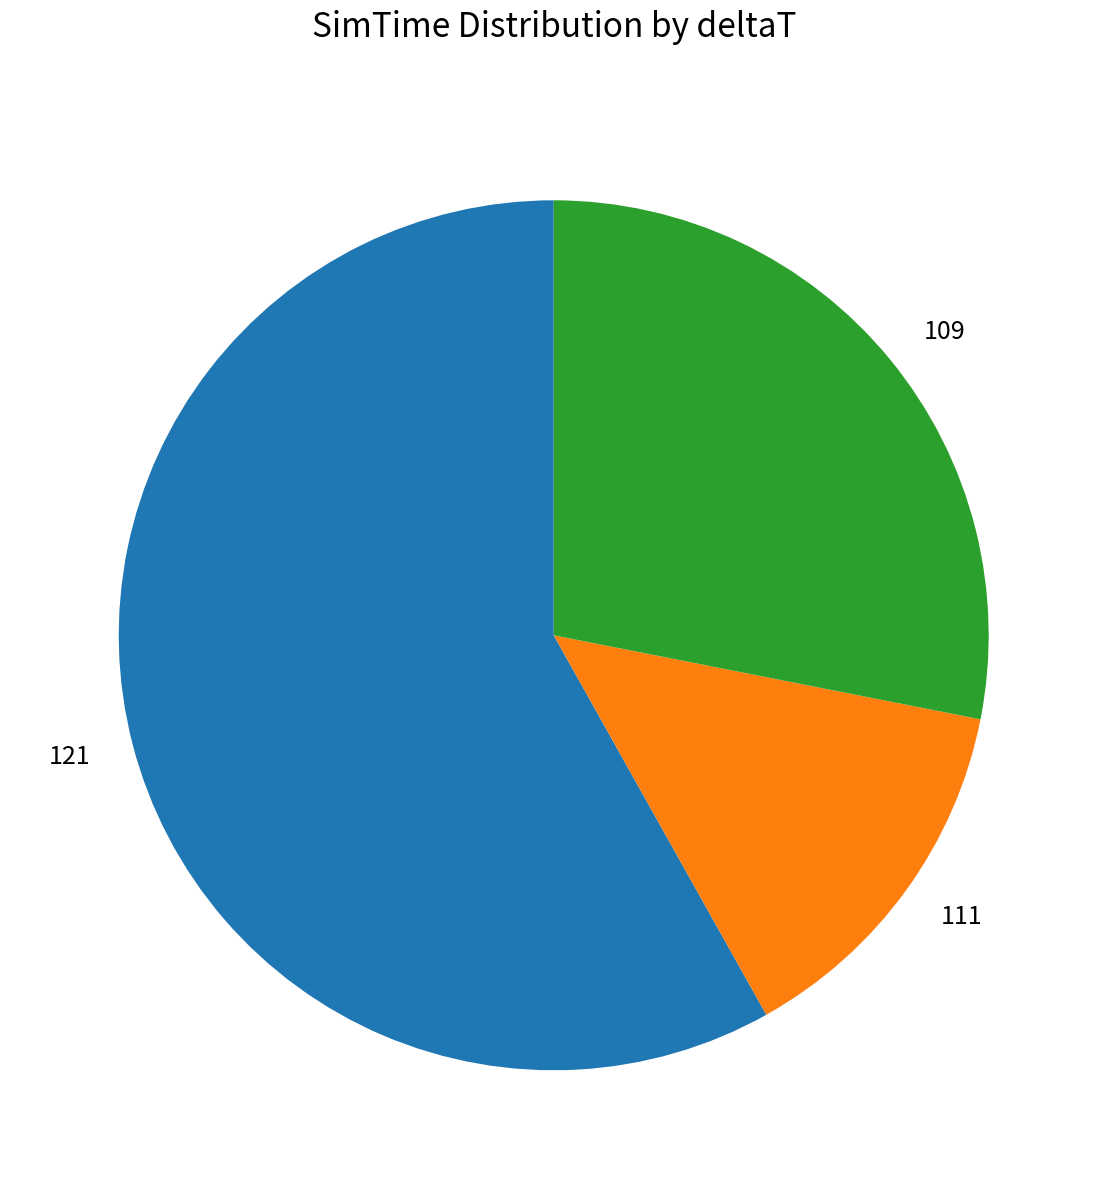

Is there any slice that represents more than half of the pie?

Yes